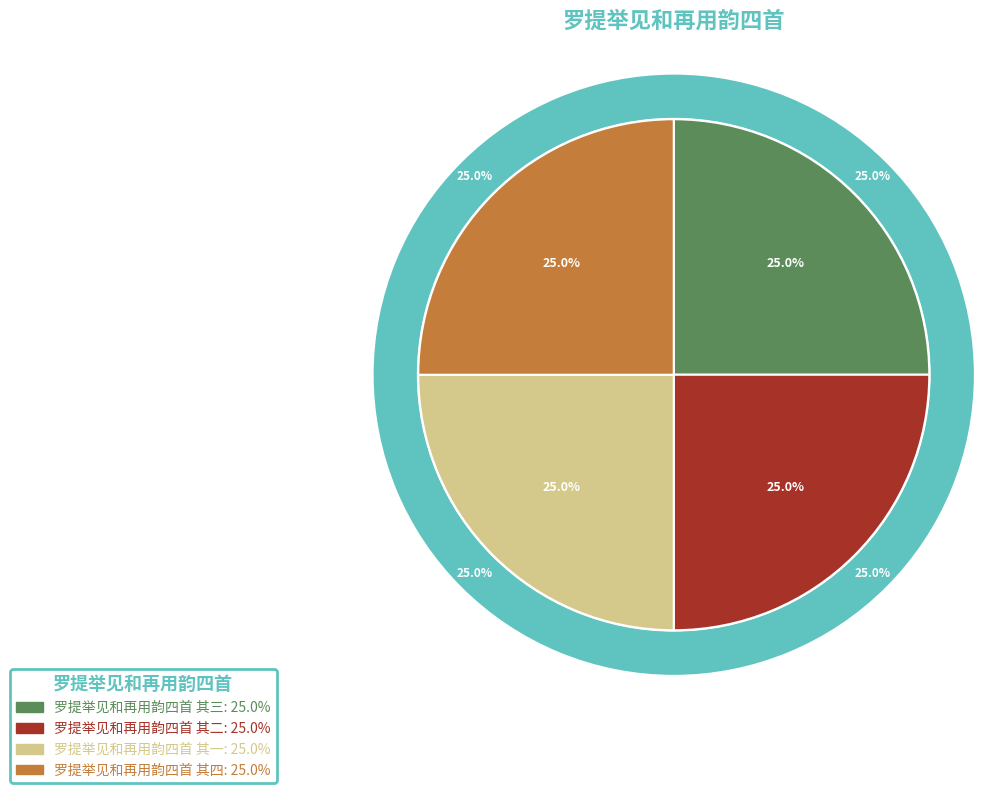

How many segments does this pie chart have?

4